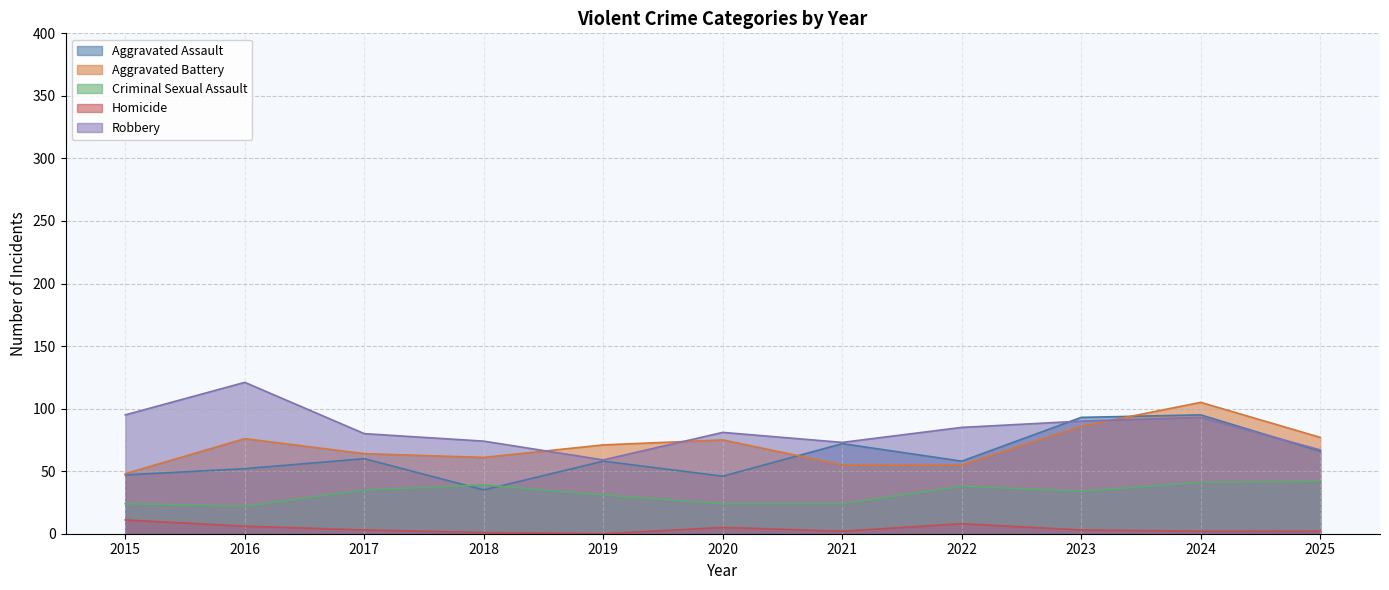

Rank the categories by Aggravated Assault value from highest to lowest.

2024, 2023, 2021, 2025, 2017, 2019, 2022, 2016, 2015, 2020, 2018